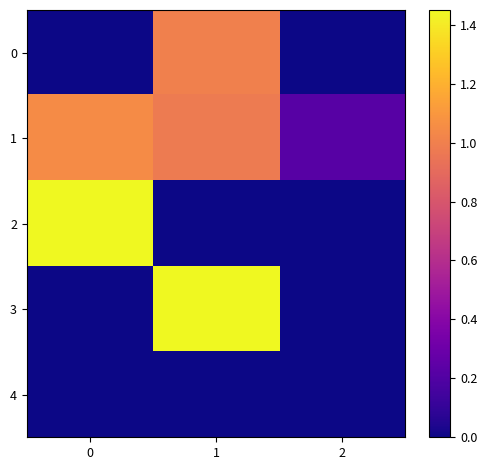

Reading left to right, what are all the values shown in this chart?

0: 0=0.0	1=1.0	2=0.0
1: 0=1.1	1=1.0	2=0.2
2: 0=1.4	1=0.0	2=0.0
3: 0=0.0	1=1.4	2=0.0
4: 0=0.0	1=0.0	2=0.0